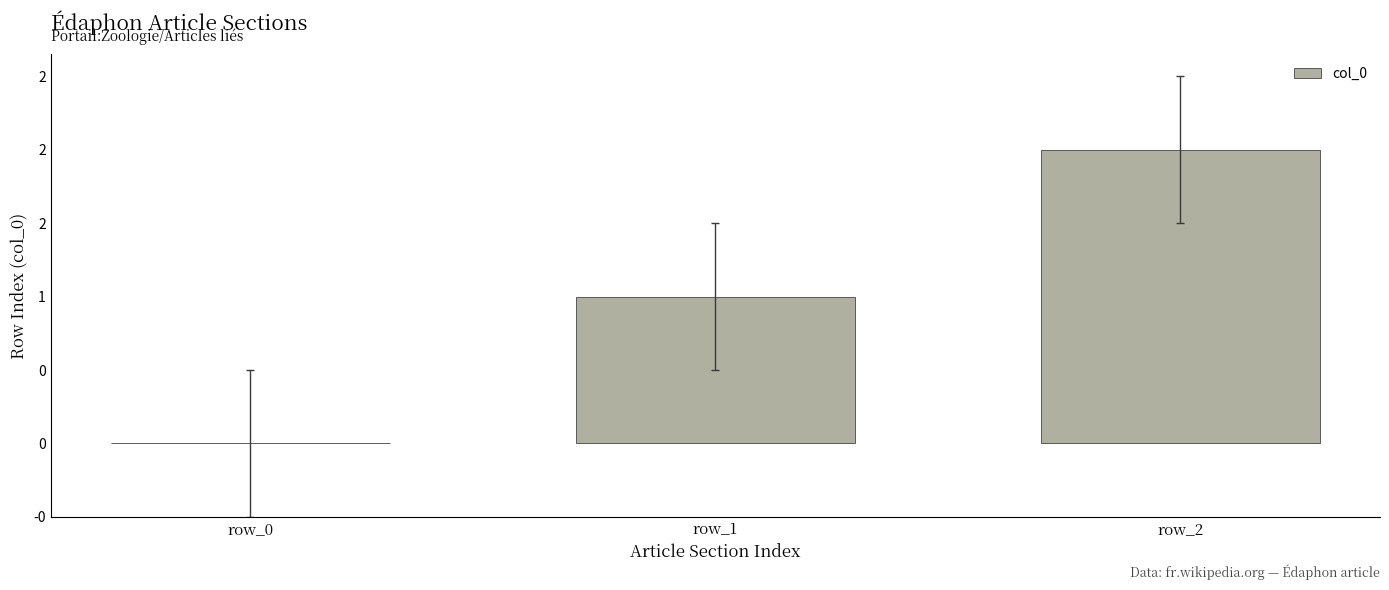

What is the value of the 2nd bar from the left?

1